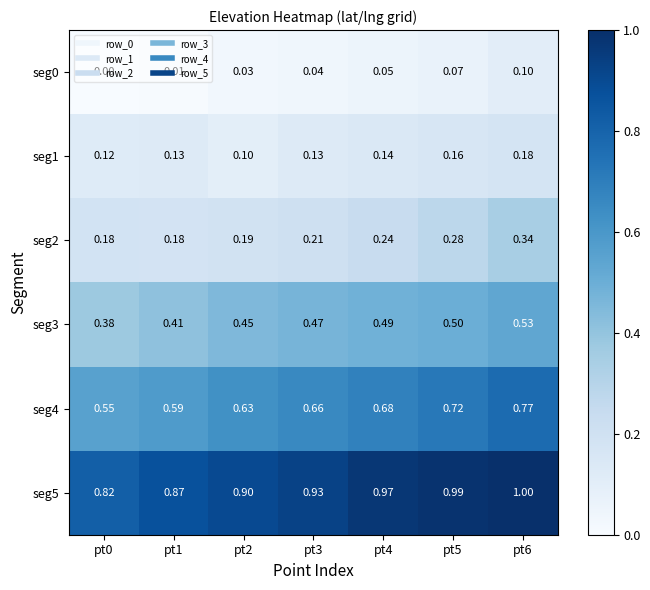

Is the value of seg3 at pt4 greater than the value of seg2 at pt5?

Yes